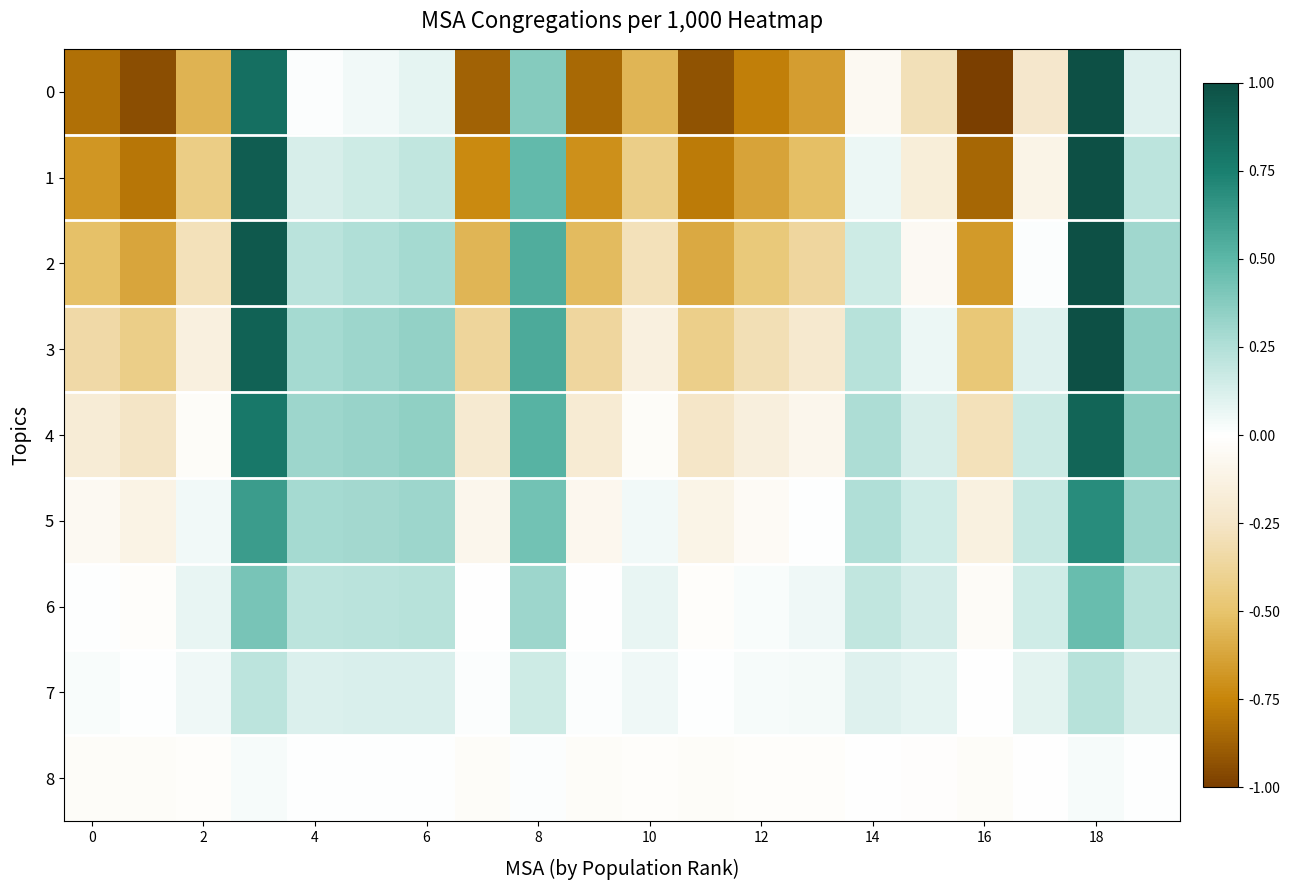

At how many categories does at least one series exceed 0?

19